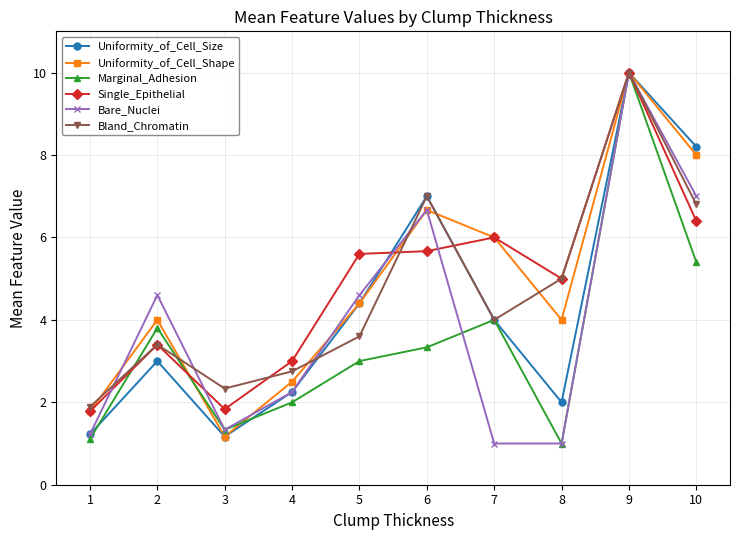

Is the value of Marginal_Adhesion at 3 greater than the value of Uniformity_of_Cell_Size at 8?

No